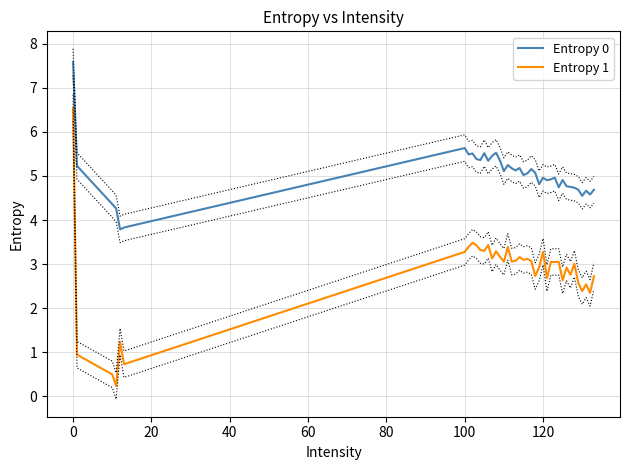

Reading left to right, transcribe all the data shown in this chart.

Entropy 0: 7.6	5.2	4.4	4.3	3.8	3.8	5.6	5.5	5.5	5.4	5.4	5.5	5.3	5.5	5.5	5.4	5.1	5.2	5.2	5.1	5.2	5.0	5.1	5.2	5.1	4.8	5.0	4.9	4.9	5.0	4.7	4.9	4.8	4.8	4.7	4.7	4.5	4.7	4.6	4.7
Entropy 1: 6.5	0.9	0.5	0.2	1.2	0.7	3.3	3.4	3.5	3.4	3.3	3.3	3.4	3.1	3.3	3.2	3.1	3.4	3.1	3.1	3.2	3.1	3.1	3.1	2.7	2.9	3.3	2.7	3.1	3.0	3.1	2.6	2.9	2.8	3.0	2.6	2.4	2.5	2.3	2.7